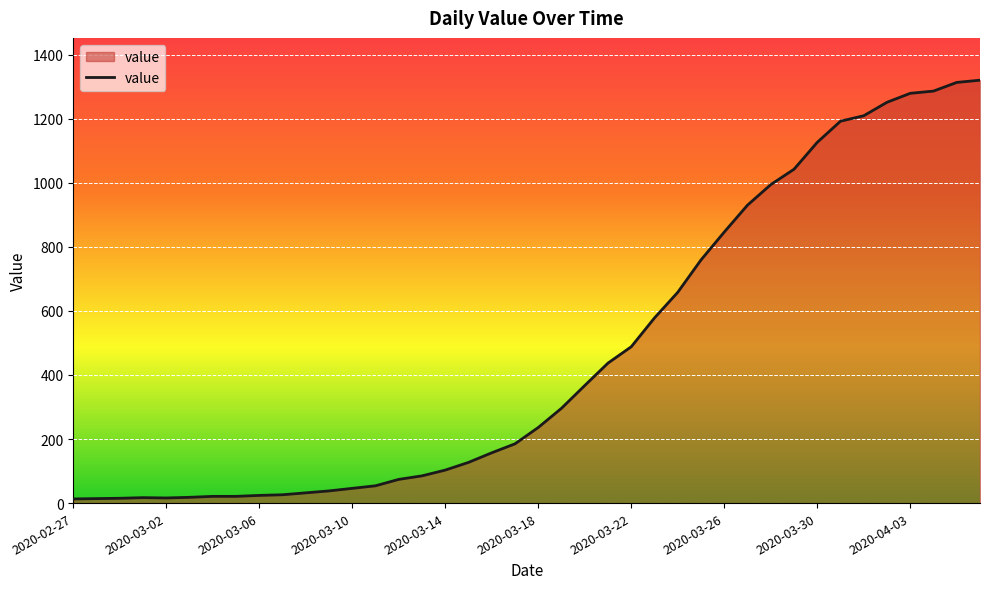

What is the difference between the maximum and minimum values?

1307